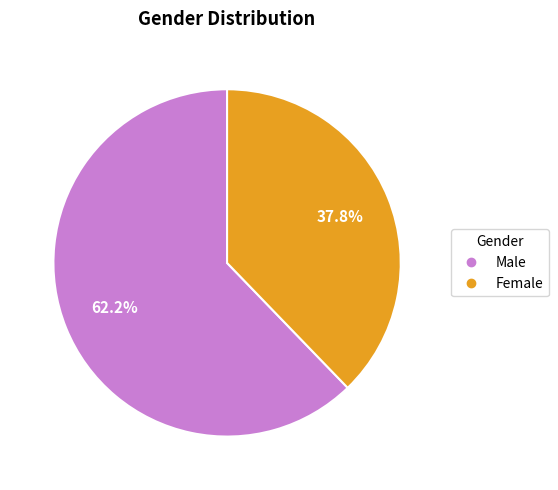

Count the number of slices in the pie.

2